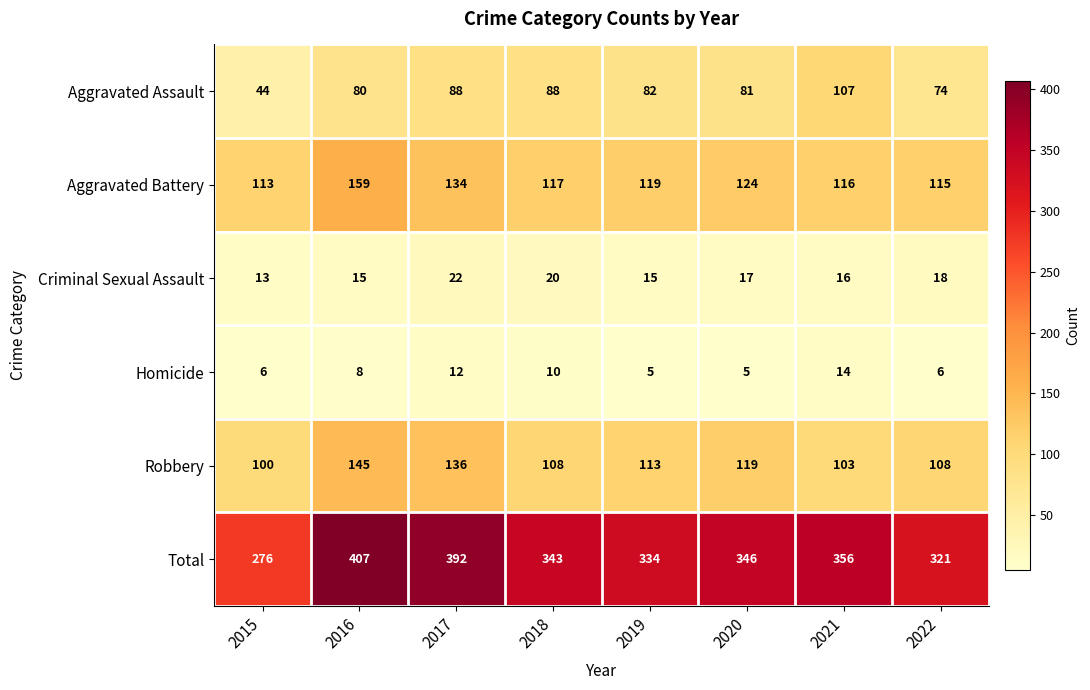

Which series changed the most between 2015 and 2022?

Total